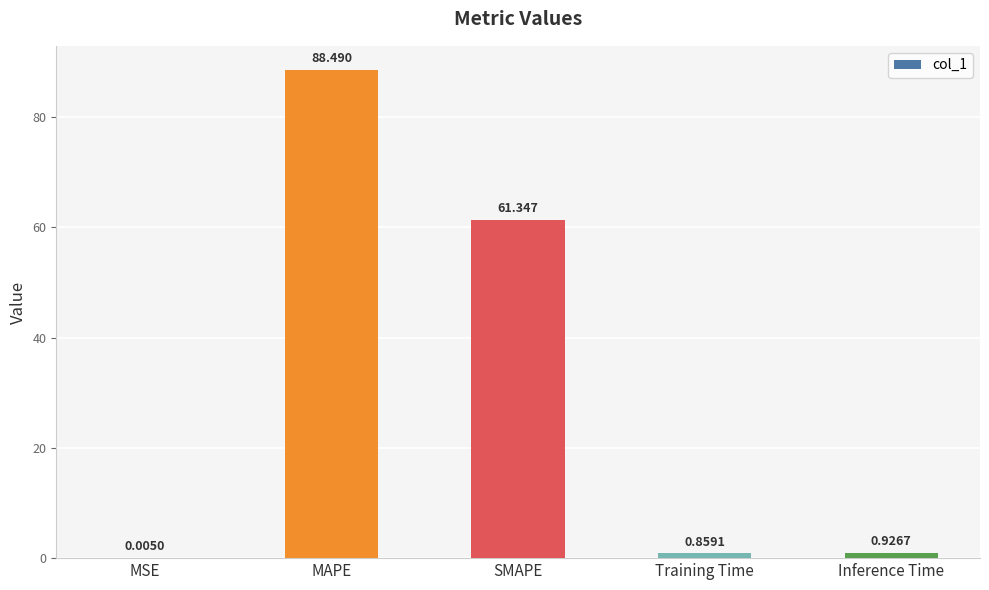

Where is the data nearest to the value 44?

SMAPE